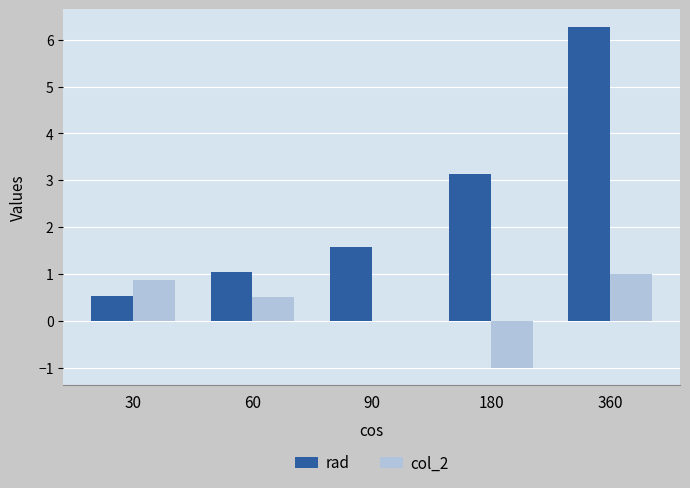

What is the sum of all col_2 values?

1.4